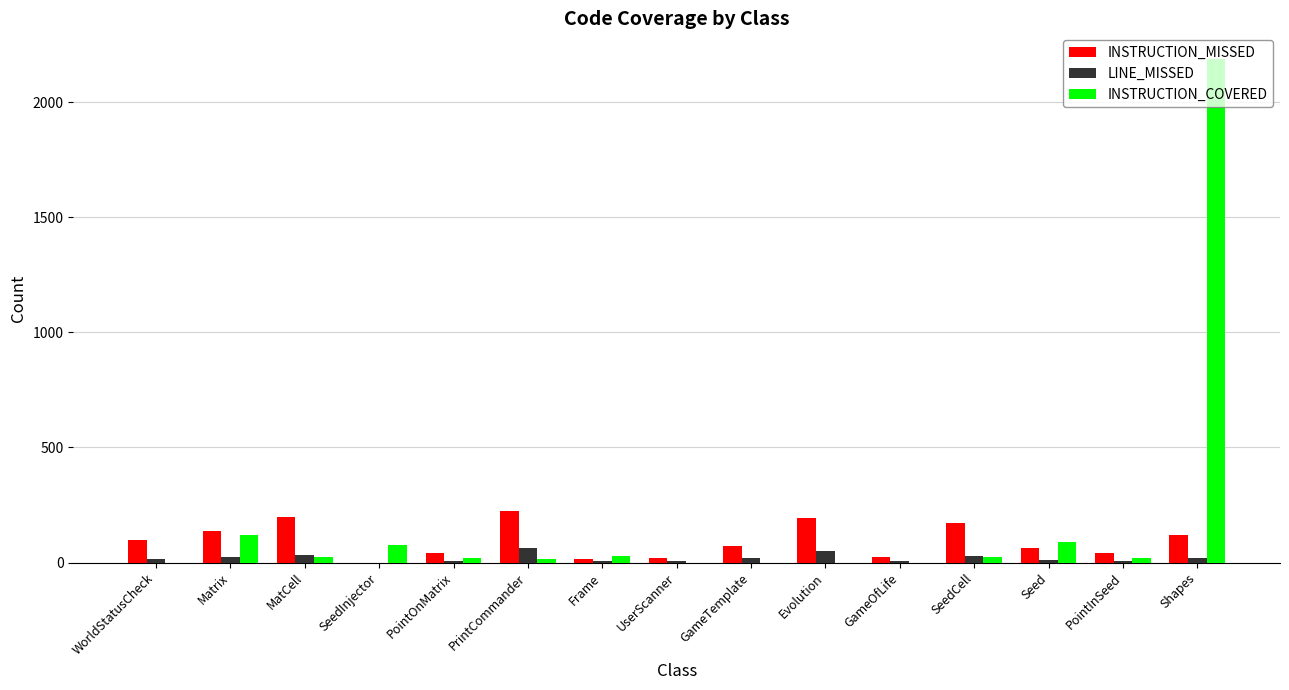

What is the maximum value shown in the chart?

2190